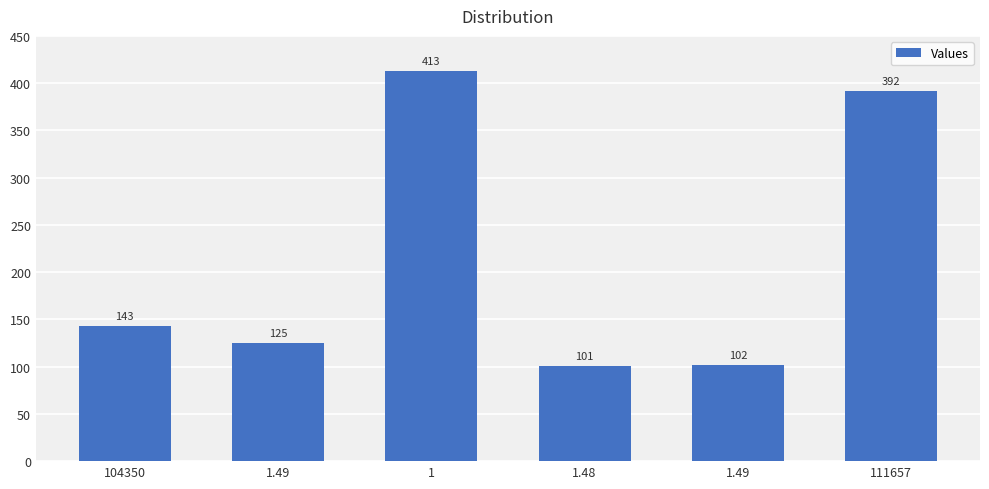

What is the ratio of the value at 1.49 to the value at 104350?

0.7